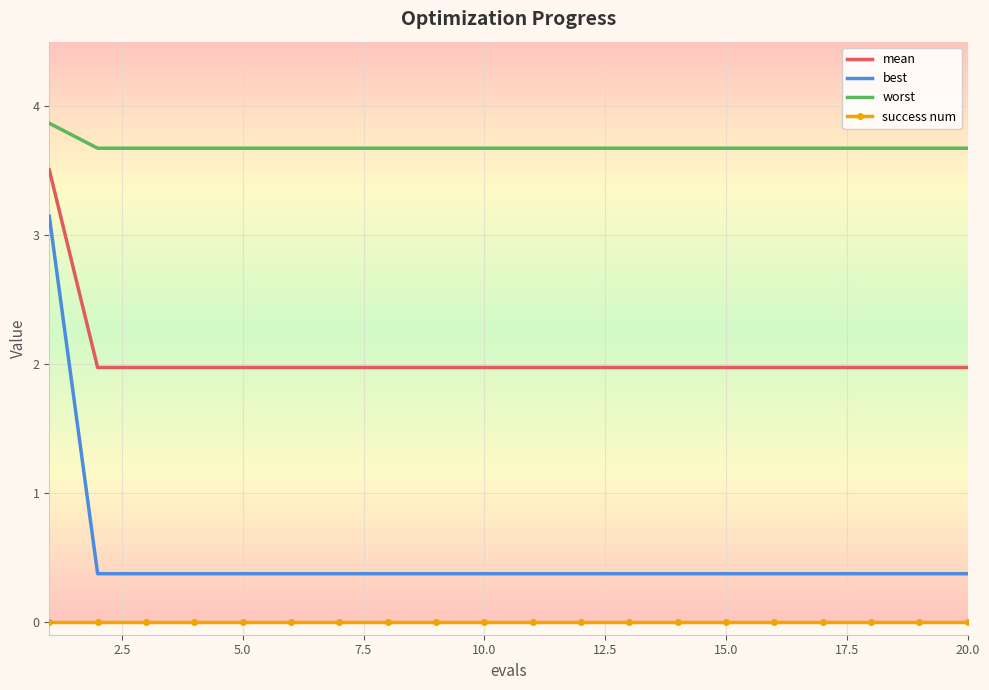

Rank the series by their maximum value, from lowest to highest.

success num, best, mean, worst